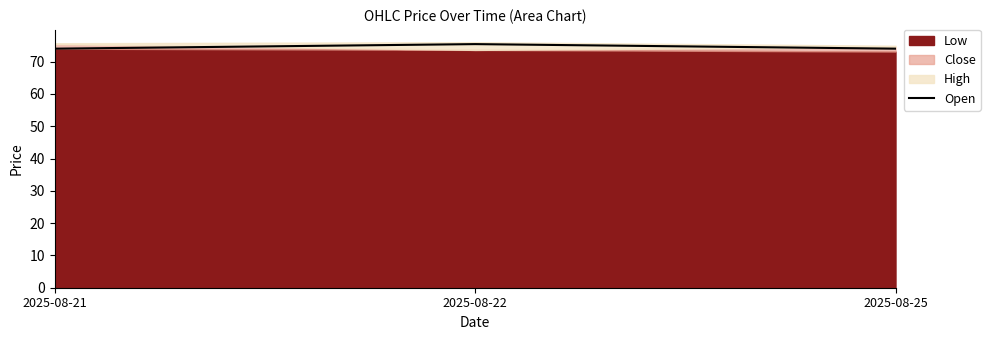

The chart shows a value of 113.4 at 2025-08-25. True or false?

False